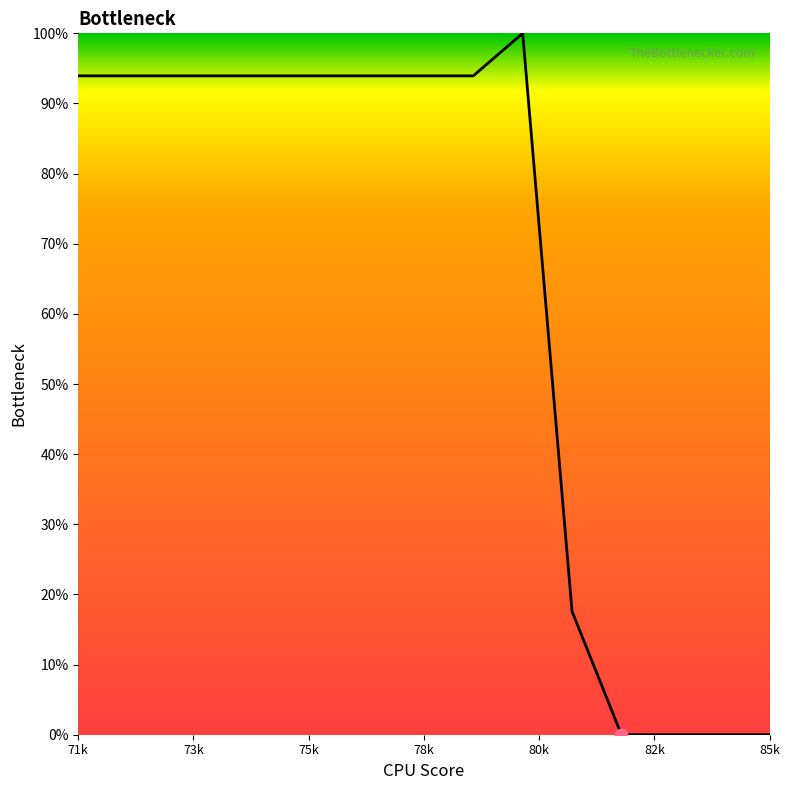

What is the difference between the maximum and minimum values?

100.0